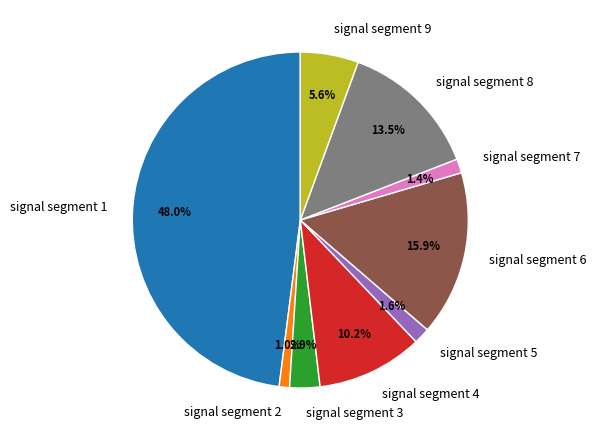

To the nearest percent, what portion does signal segment 3 represent?

3%